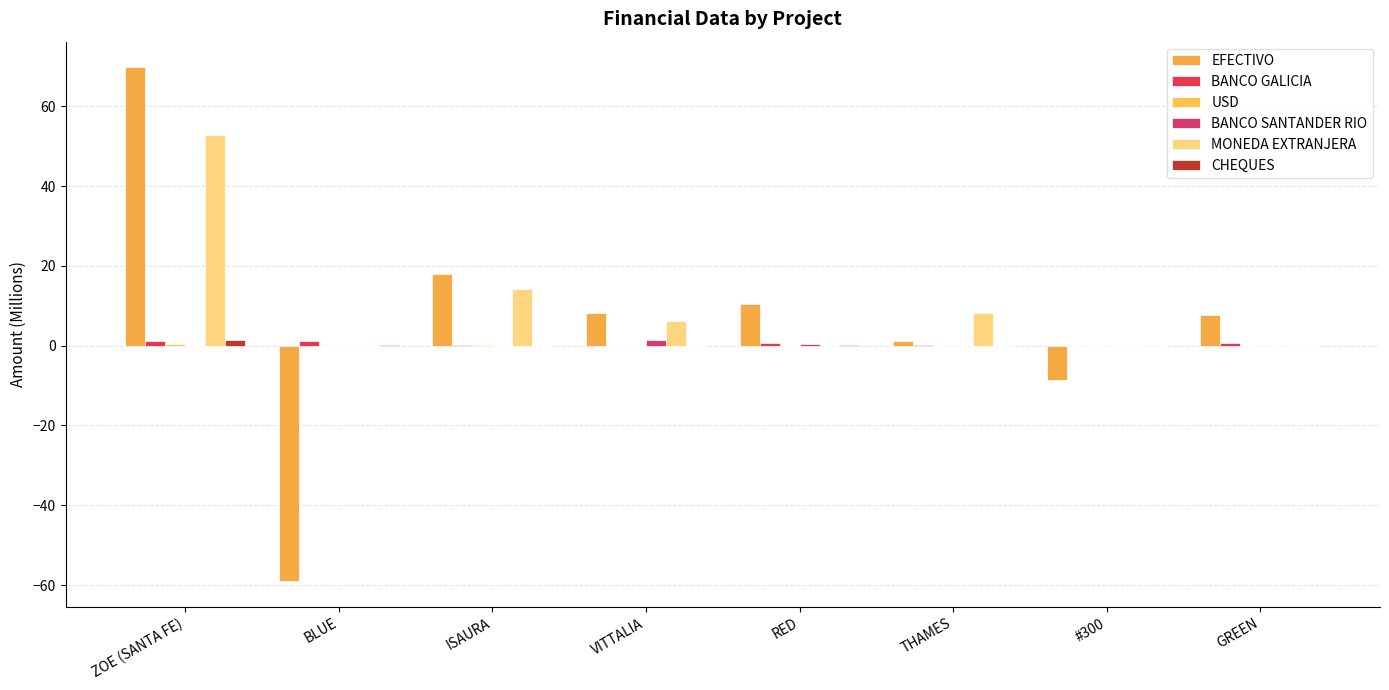

Count the number of data series in this chart.

6